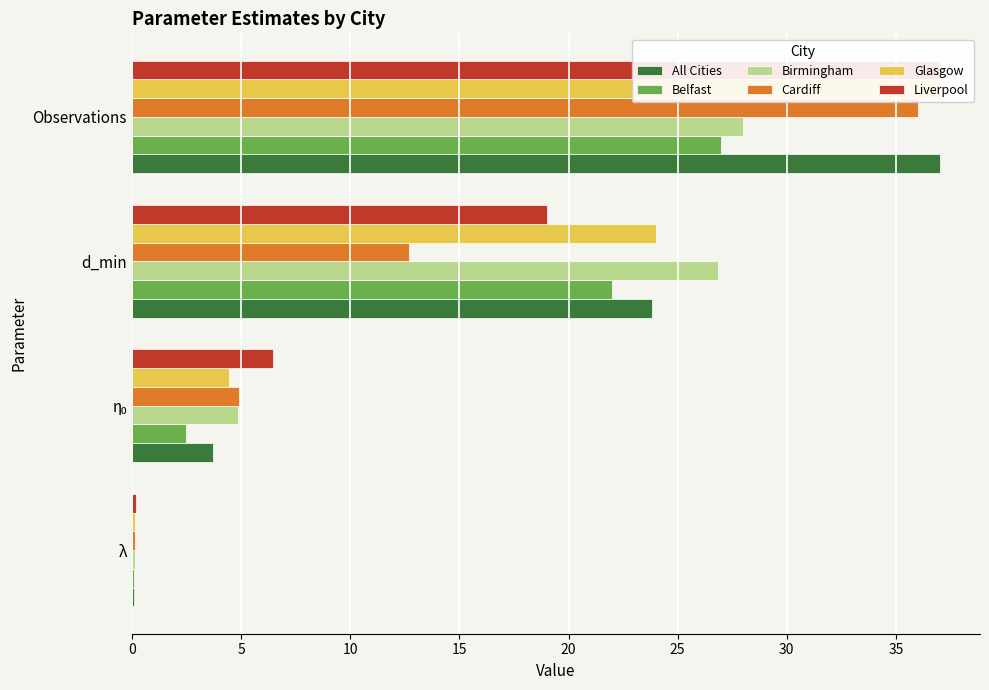

Reading left to right, what are all the values shown in this chart?

All Cities: 0.1	3.7	23.8	37.0
Belfast: 0.1	2.5	22.0	27.0
Birmingham: 0.2	4.9	26.8	28.0
Cardiff: 0.1	4.9	12.7	36.0
Glasgow: 0.1	4.5	24.0	37.0
Liverpool: 0.2	6.4	19.0	37.0